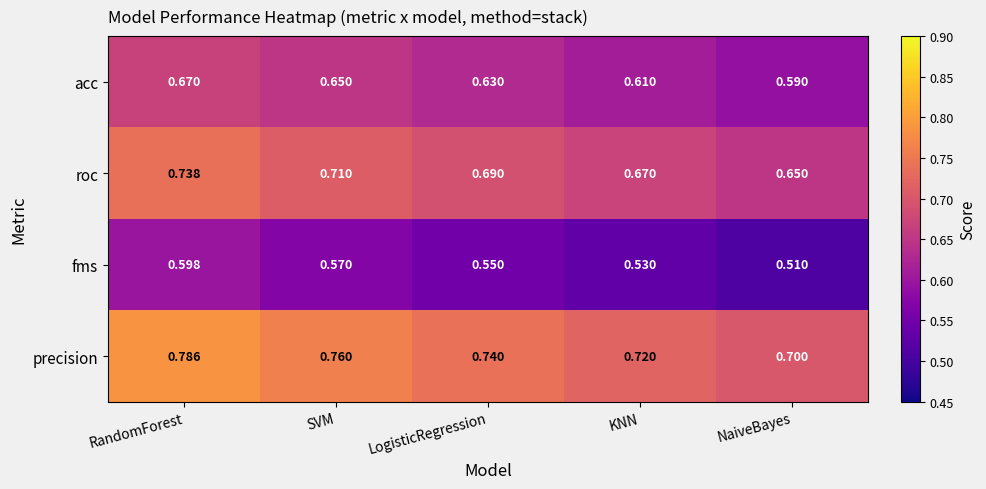

Which series has the largest total across all categories?

precision